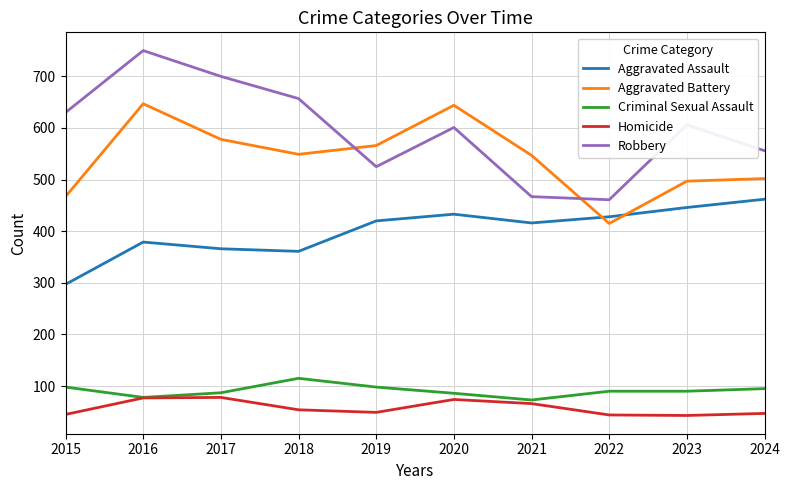

Which series has the widest spread of values?

Robbery